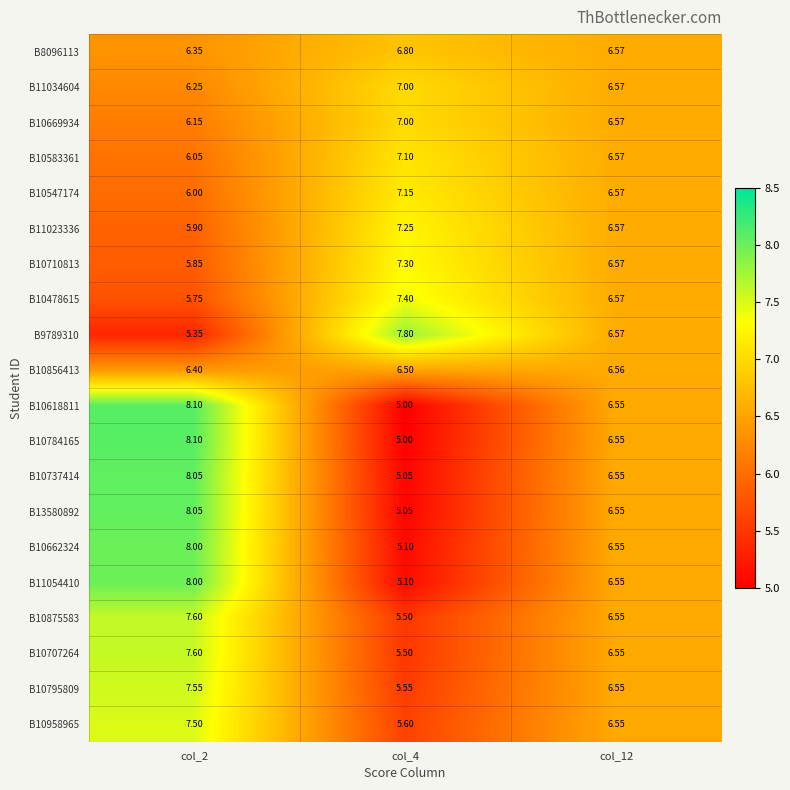

Is the value of B10856413 at col_2 greater than the value of B10737414 at col_4?

Yes